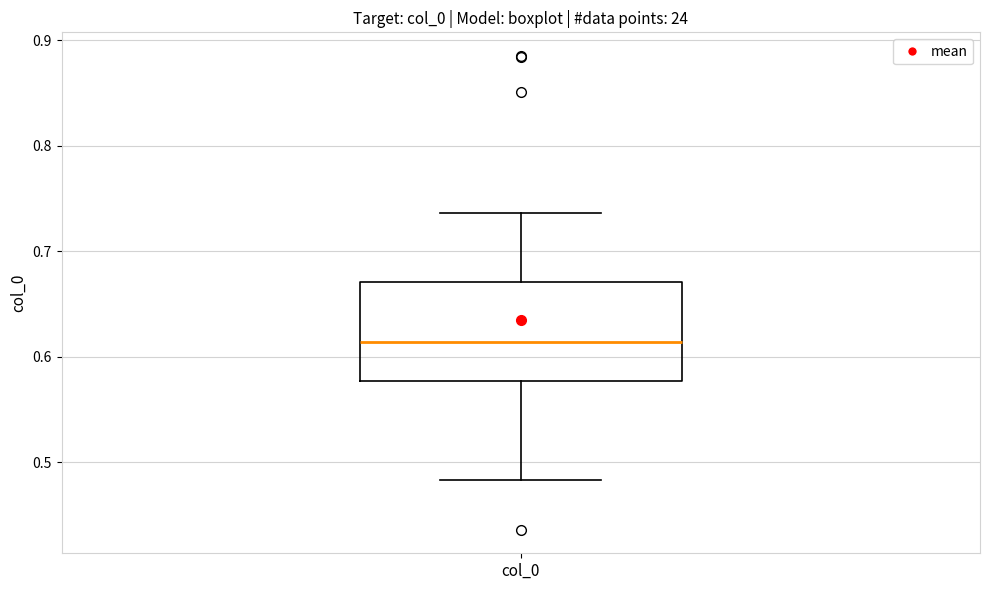

Where does the lower whisker of the box for col_0 end on the y-axis? The values are not printed on the chart, so give them approximately, as read against the axis.

0.48